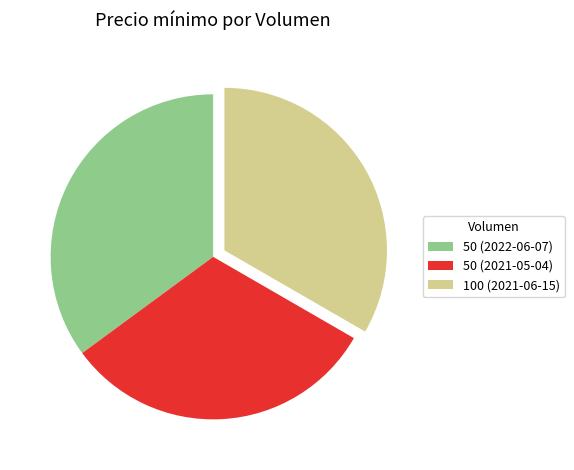

Is 100 (2021-06-15) the majority of the pie?

No